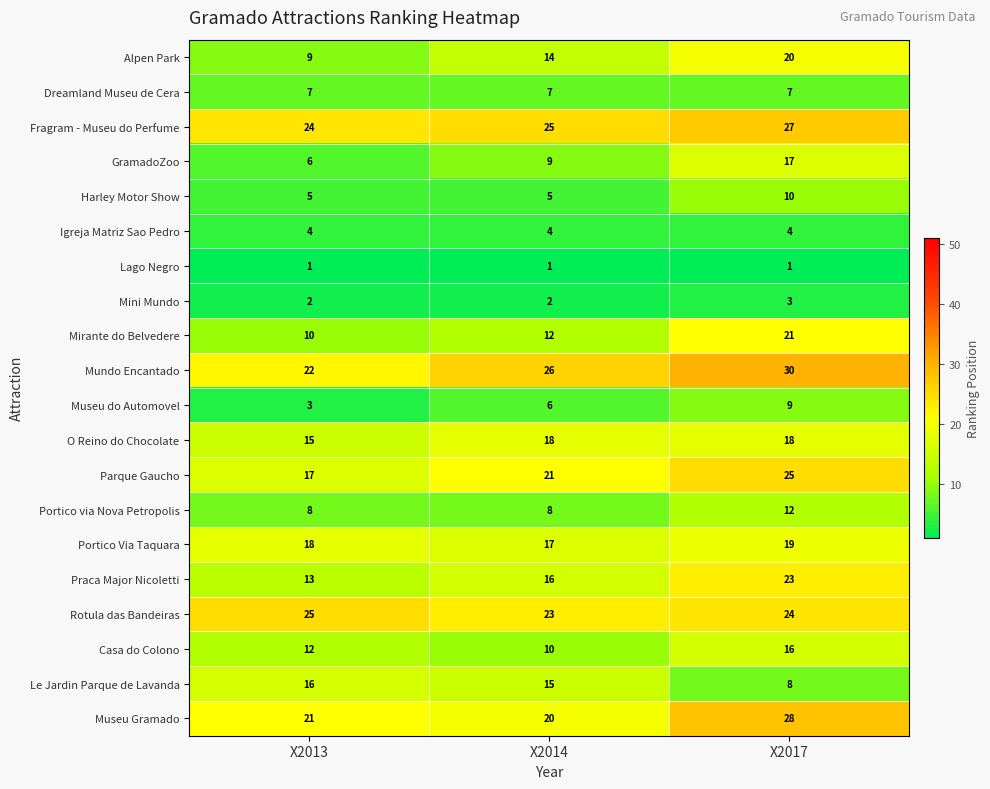

What is the total value across all series at X2013?

238